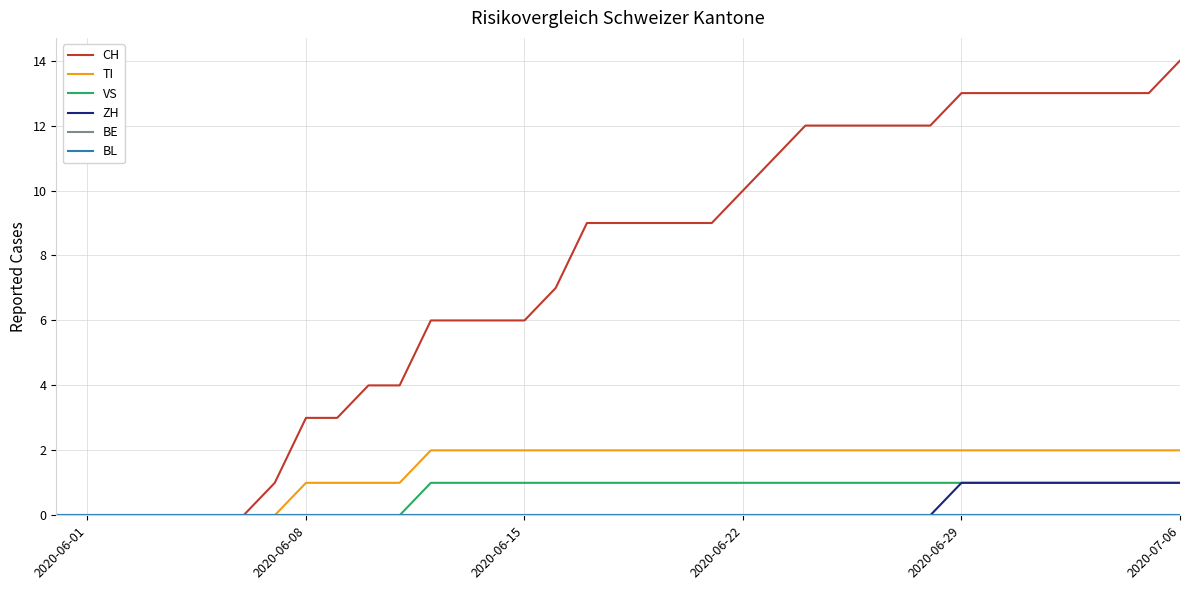

Does the chart display data point markers on the line(s)?

No